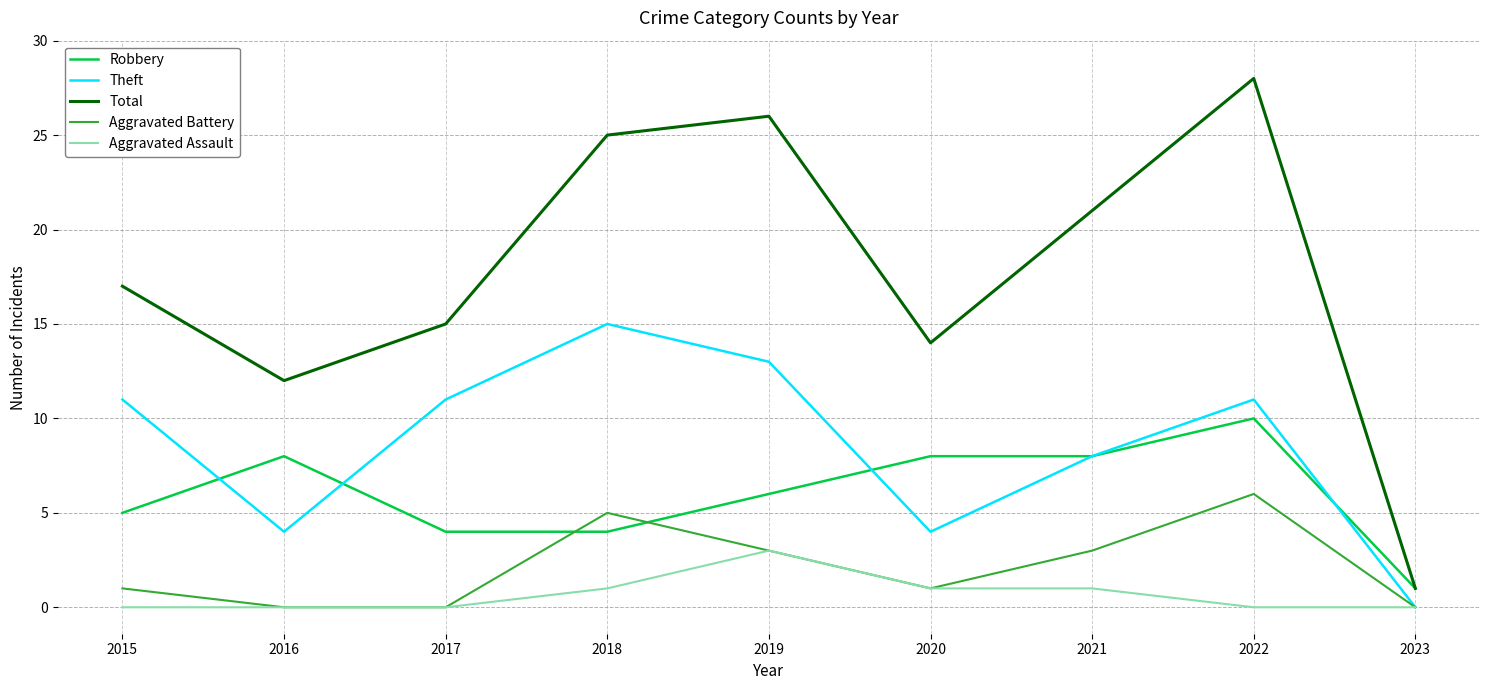

How many lines are shown in the chart?

5